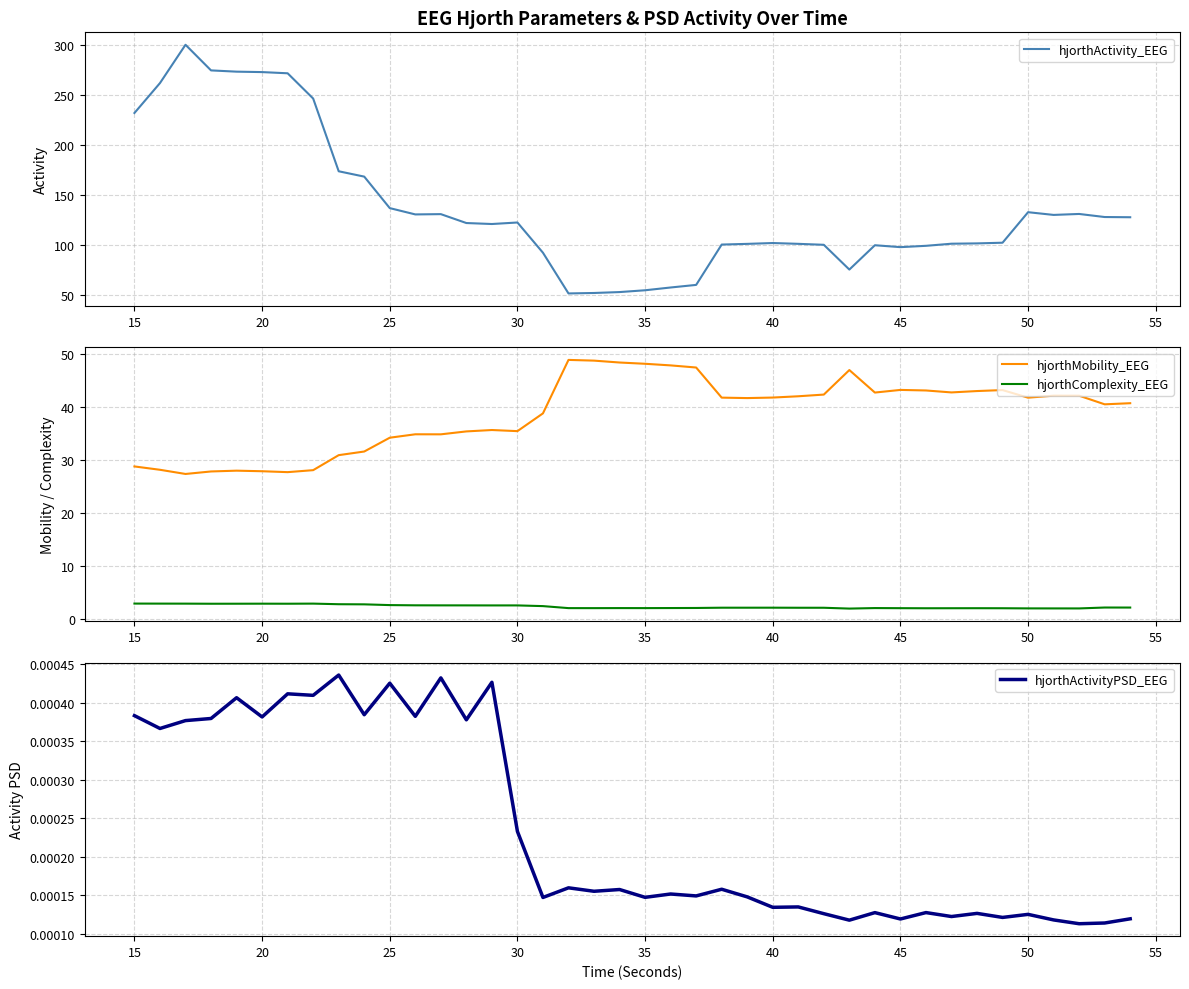

The hjorthActivity_EEG series shows 55.0 at 35. True or false?

True